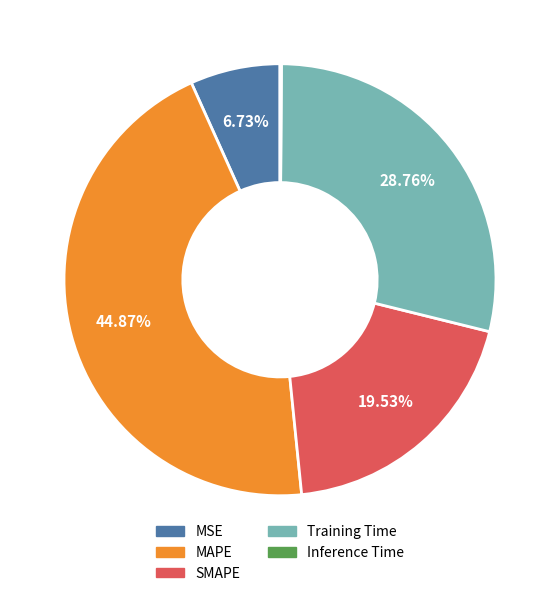

To the nearest percent, what is the difference between the MAPE and Training Time slice percentages?

16%